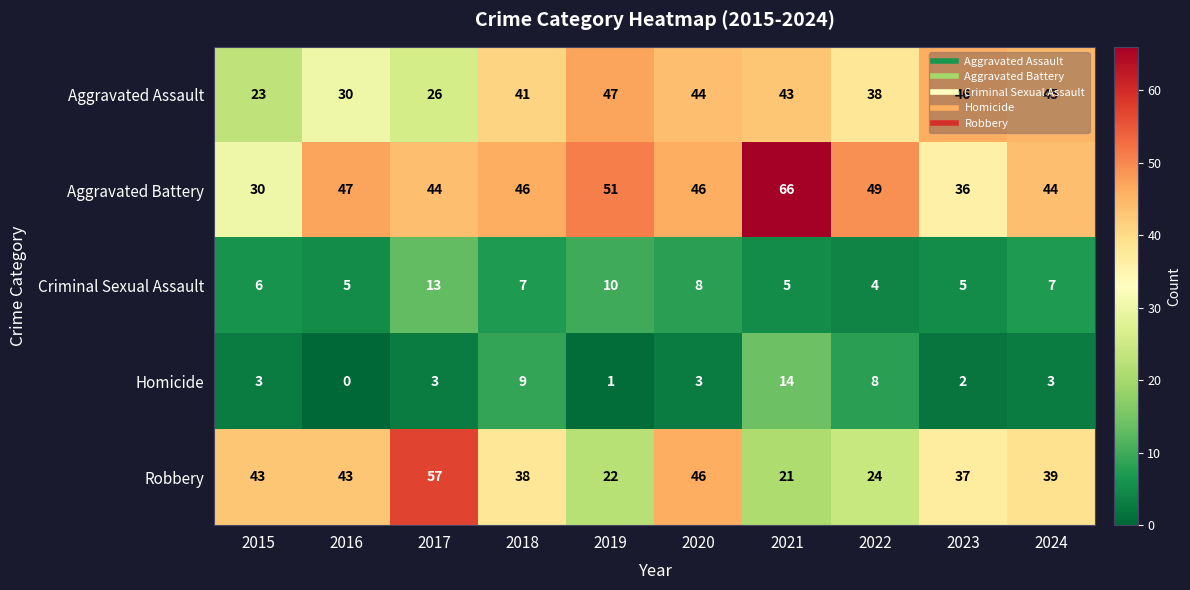

At which label does Aggravated Battery reach its minimum?

2015